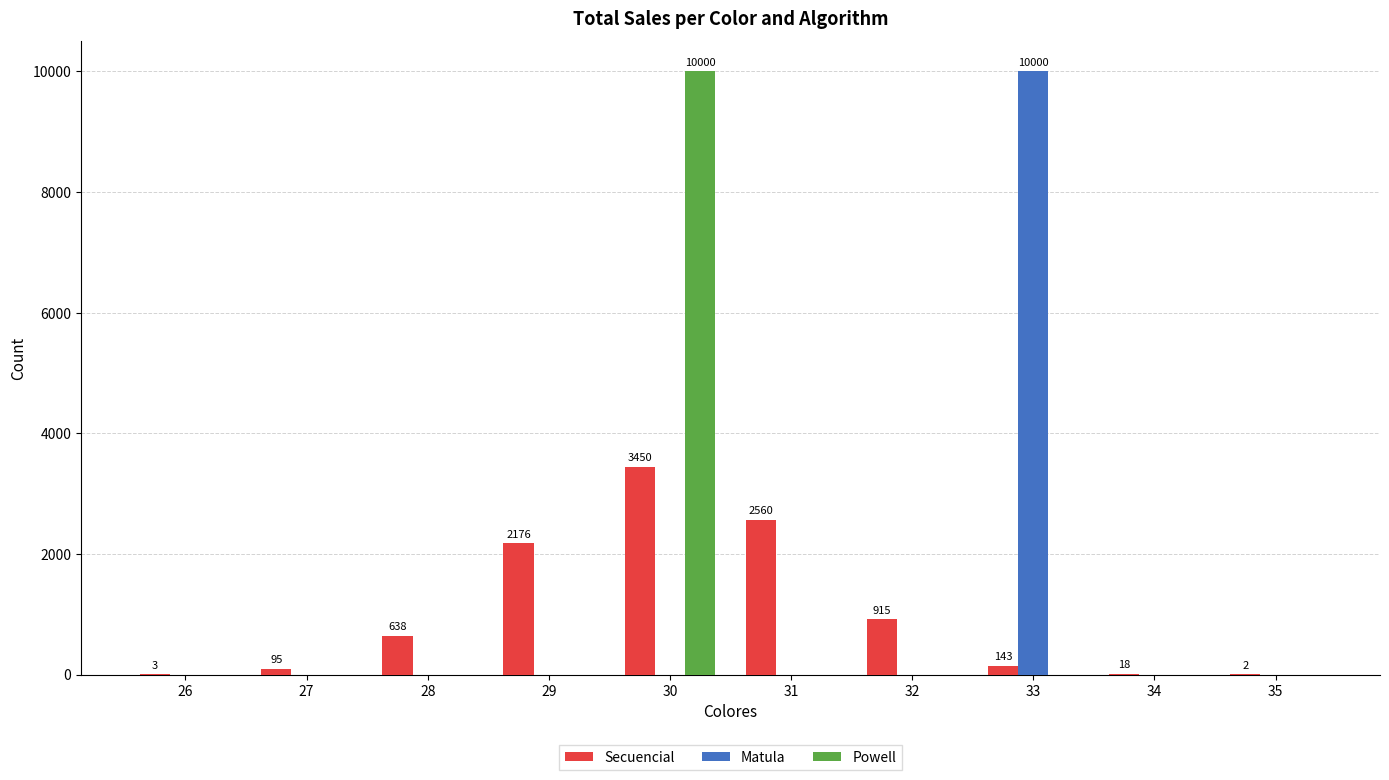

What is the maximum value for Secuencial?

3450